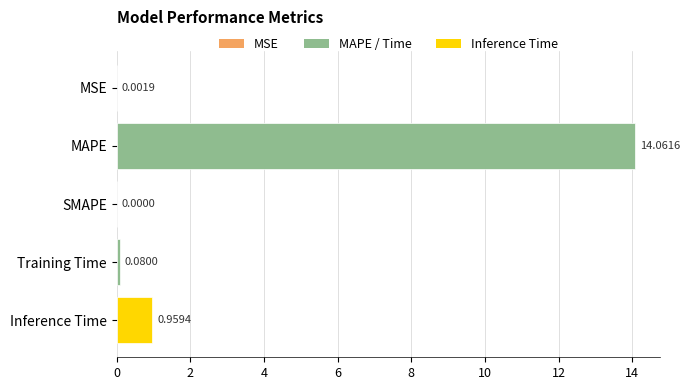

What is the sum of all values?

15.1